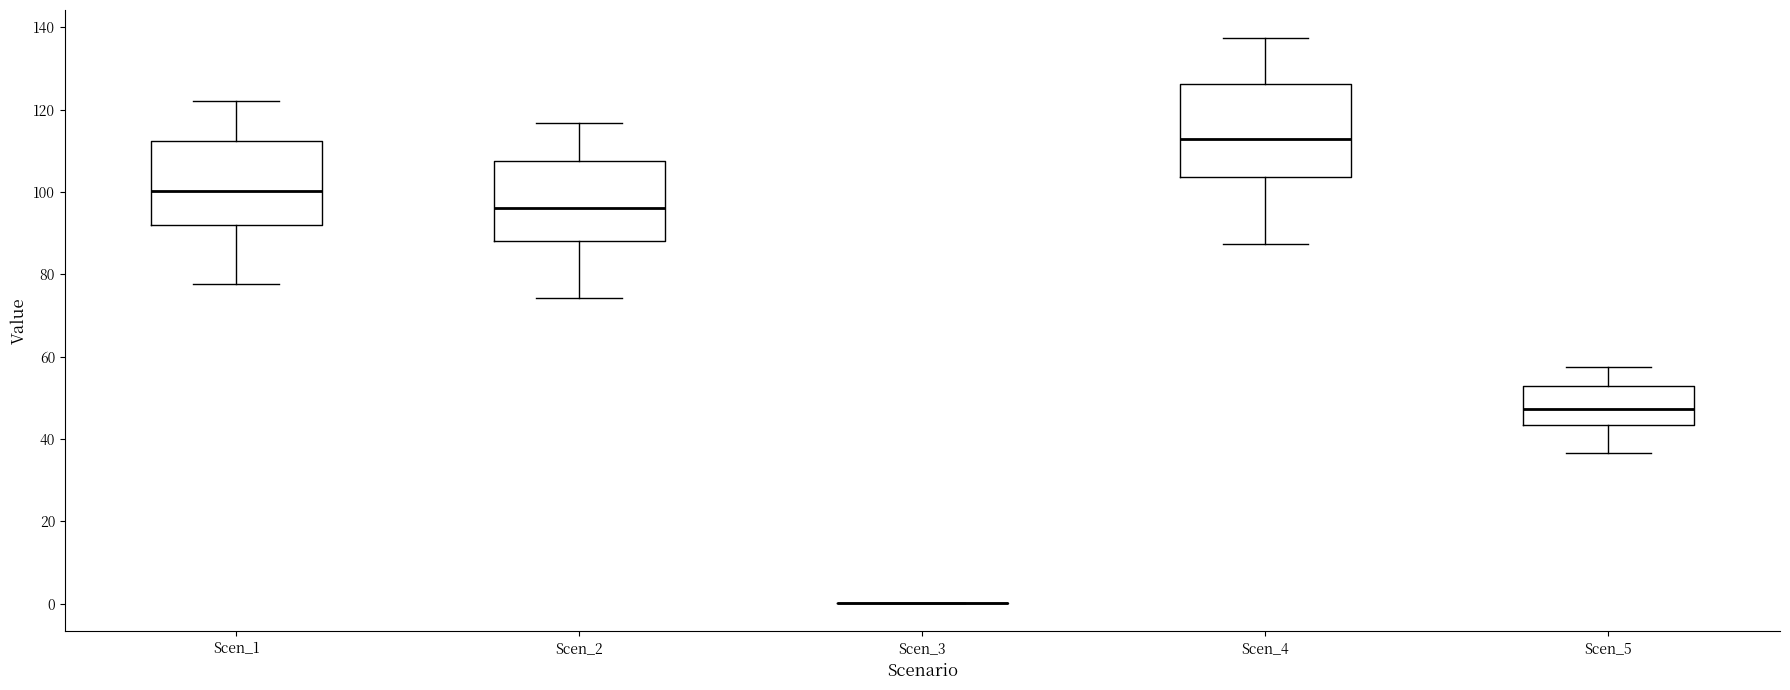

Where is the upper edge of the box for Scen_4 on the y-axis? The values are not printed on the chart, so give them approximately, as read against the axis.

126